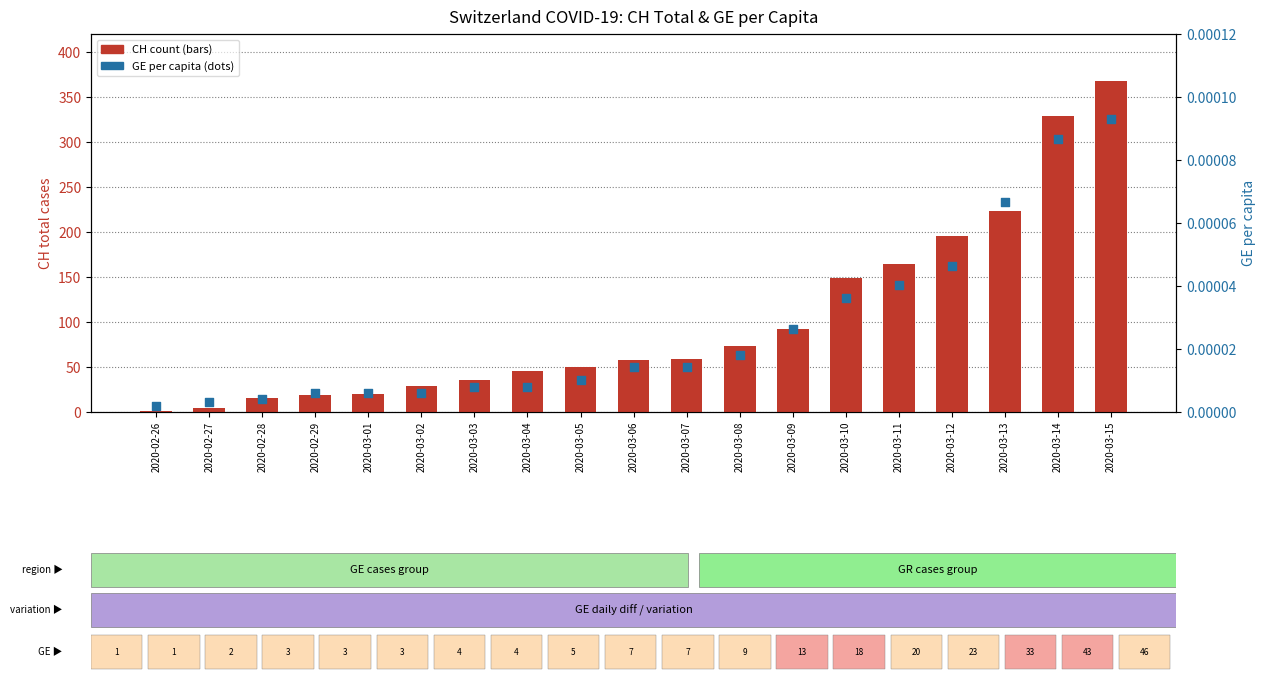

At which category is the sum across all series the highest?

2020-03-15